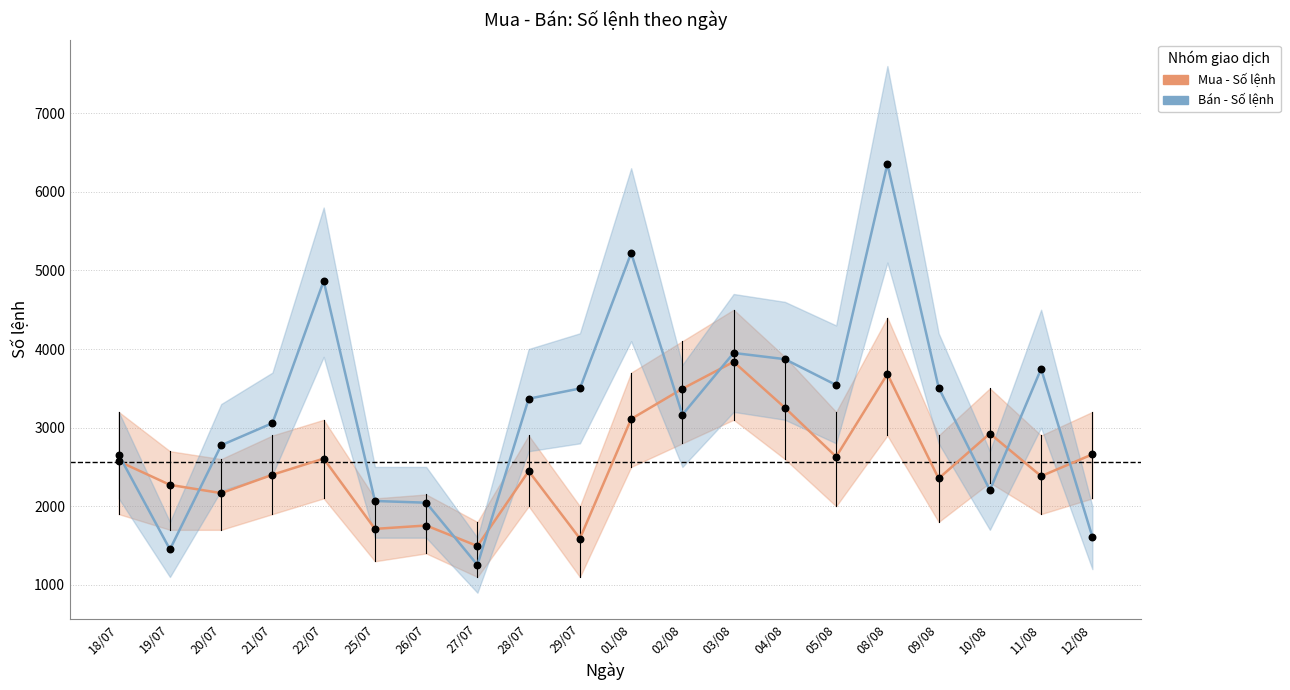

At which category is the sum across all series the highest?

08/08